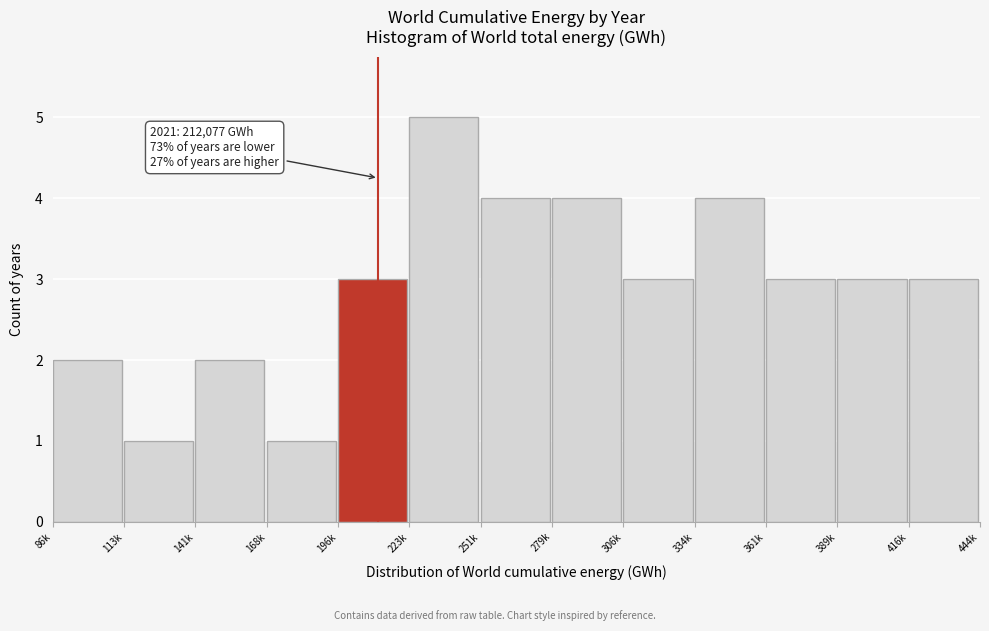

Reading left to right, list all the values displayed in this chart.

86k=2	113k=1	141k=2	168k=1	196k=3	223k=5	251k=4	279k=4	306k=3	334k=4	361k=3	389k=3	416k=3